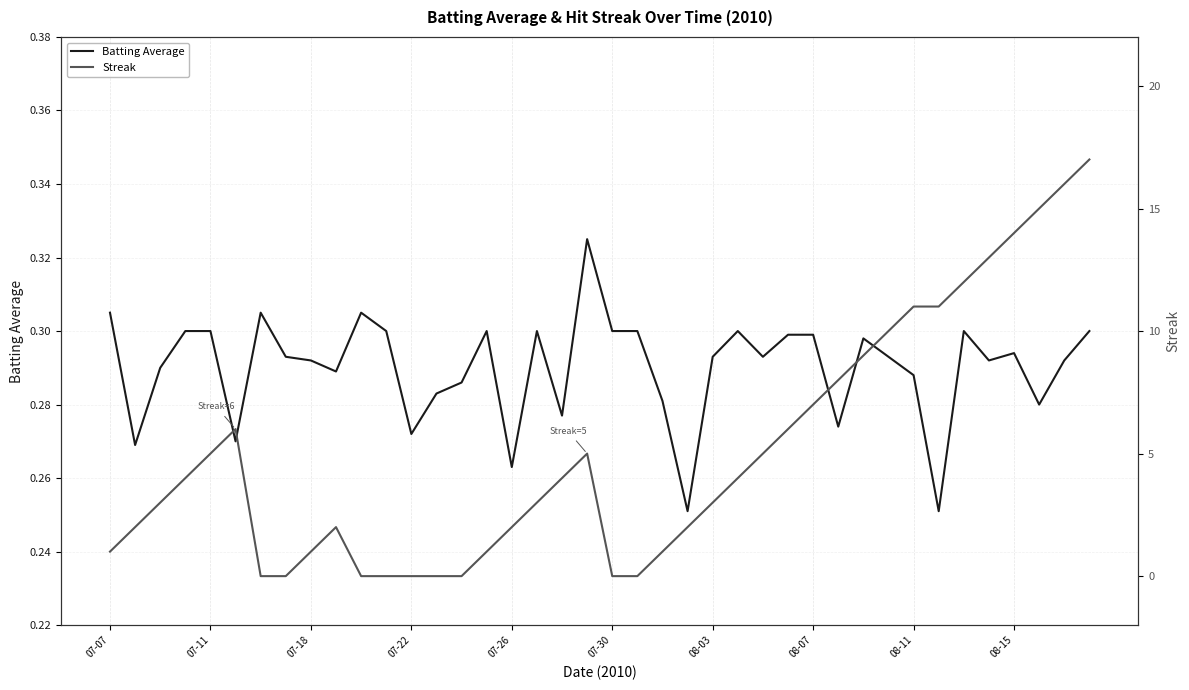

What are all the series names shown in the legend?

Batting Average, Streak